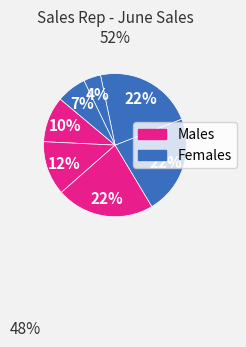

Count the number of slices in the pie.

7